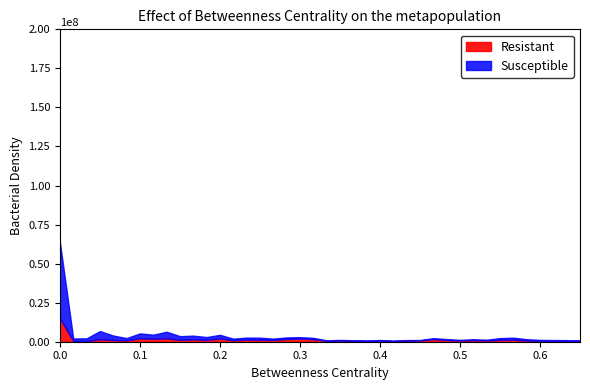

What are all the series names shown in the legend?

Resistant, Susceptible